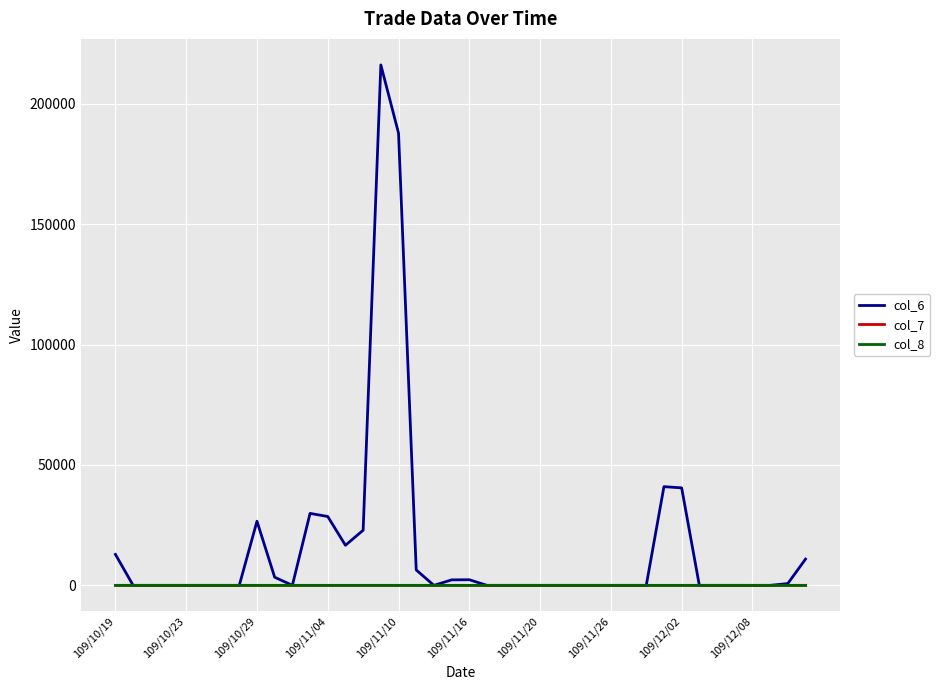

Which series has the largest total across all categories?

col_6